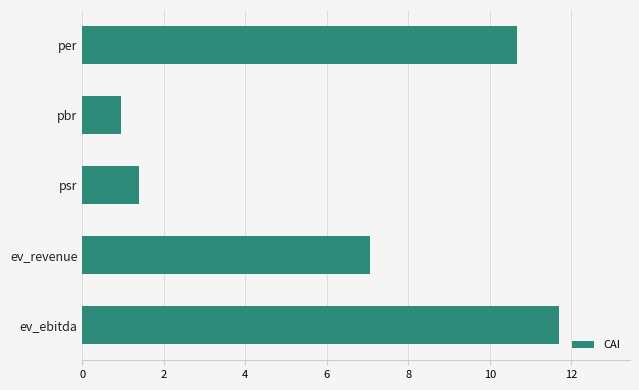

How many data points are less than 7?

2